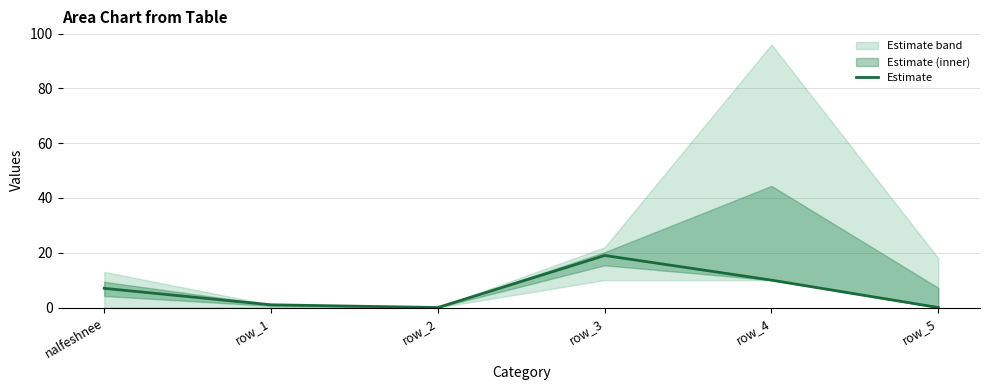

What is the difference between the maximum and minimum values?

19